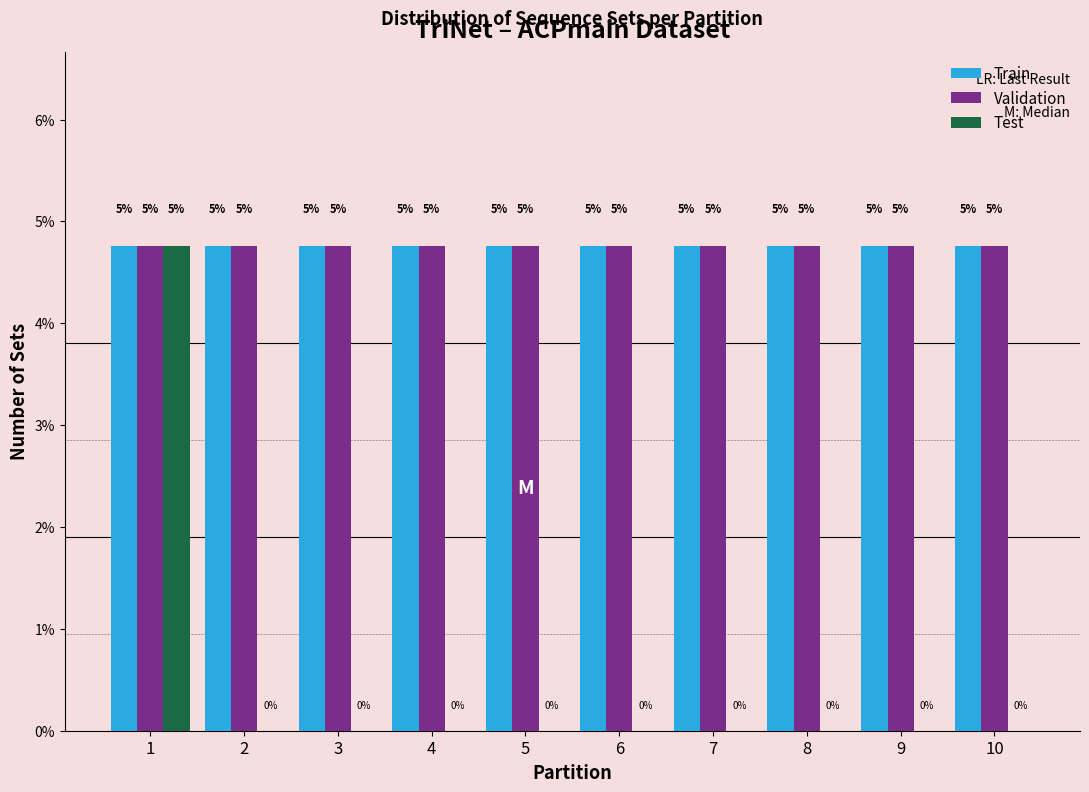

Which series changed the most between 3 and 6?

Train